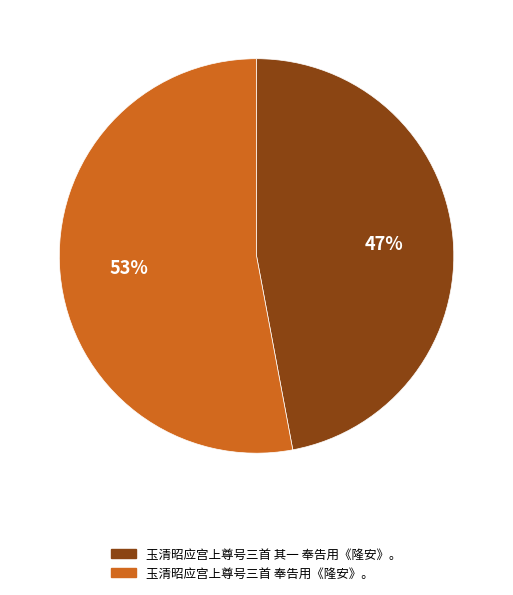

Do 玉清昭应宫上尊号三首 其一 奉告用《隆安》。 and 玉清昭应宫上尊号三首 奉告用《隆安》。 together represent more than half of the pie?

Yes